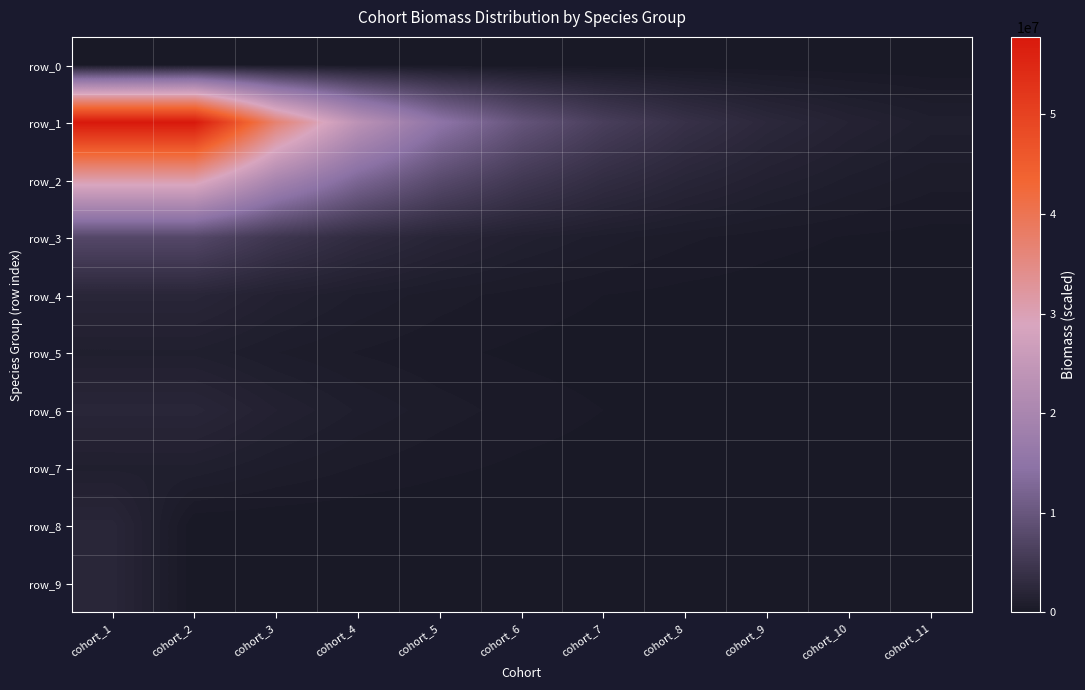

Reading left to right, extract all data points from this chart.

row_0: cohort_1=0.0	cohort_2=0.0	cohort_3=0.0	cohort_4=0.0	cohort_5=0.0	cohort_6=0.0	cohort_7=0.0	cohort_8=0.0	cohort_9=0.0	cohort_10=0.0	cohort_11=0.0
row_1: cohort_1=57783430.6	cohort_2=57783431.0	cohort_3=36844334.0	cohort_4=23492979.0	cohort_5=14979781.0	cohort_6=9551528.0	cohort_7=6090322.0	cohort_8=3883360.0	cohort_9=2476139.0	cohort_10=1578855.0	cohort_11=1006722.0
row_2: cohort_1=31031842.4	cohort_2=31031842.0	cohort_3=19786771.0	cohort_4=12616599.0	cohort_5=8044697.0	cohort_6=5129524.0	cohort_7=3270728.0	cohort_8=2085508.0	cohort_9=1329778.0	cohort_10=847904.0	cohort_11=540647.0
row_3: cohort_1=7490444.7	cohort_2=7490445.0	cohort_3=4776117.0	cohort_4=3045386.0	cohort_5=1941824.0	cohort_6=1238161.0	cohort_7=789486.0	cohort_8=503398.0	cohort_9=320981.0	cohort_10=204666.0	cohort_11=130501.0
row_4: cohort_1=2140127.1	cohort_2=2140127.0	cohort_3=1364605.0	cohort_4=870110.0	cohort_5=554807.0	cohort_6=353760.0	cohort_7=225567.0	cohort_8=143828.0	cohort_9=91709.0	cohort_10=58476.0	cohort_11=37286.0
row_5: cohort_1=1070063.5	cohort_2=1070064.0	cohort_3=682303.0	cohort_4=435055.0	cohort_5=277403.0	cohort_6=176880.0	cohort_7=112784.0	cohort_8=71914.0	cohort_9=45854.0	cohort_10=29238.0	cohort_11=18643.0
row_6: cohort_1=2140127.1	cohort_2=2140127.0	cohort_3=1364605.0	cohort_4=870110.0	cohort_5=554807.0	cohort_6=353760.0	cohort_7=225567.0	cohort_8=143828.0	cohort_9=91709.0	cohort_10=58476.0	cohort_11=37286.0
row_7: cohort_1=1070063.5	cohort_2=1070064.0	cohort_3=682303.0	cohort_4=435055.0	cohort_5=277403.0	cohort_6=176880.0	cohort_7=112784.0	cohort_8=71914.0	cohort_9=45854.0	cohort_10=29238.0	cohort_11=18643.0
row_8: cohort_1=2140127.1	cohort_2=0.0	cohort_3=0.0	cohort_4=0.0	cohort_5=0.0	cohort_6=0.0	cohort_7=0.0	cohort_8=0.0	cohort_9=0.0	cohort_10=0.0	cohort_11=0.0
row_9: cohort_1=2140127.1	cohort_2=0.0	cohort_3=0.0	cohort_4=0.0	cohort_5=0.0	cohort_6=0.0	cohort_7=0.0	cohort_8=0.0	cohort_9=0.0	cohort_10=0.0	cohort_11=0.0